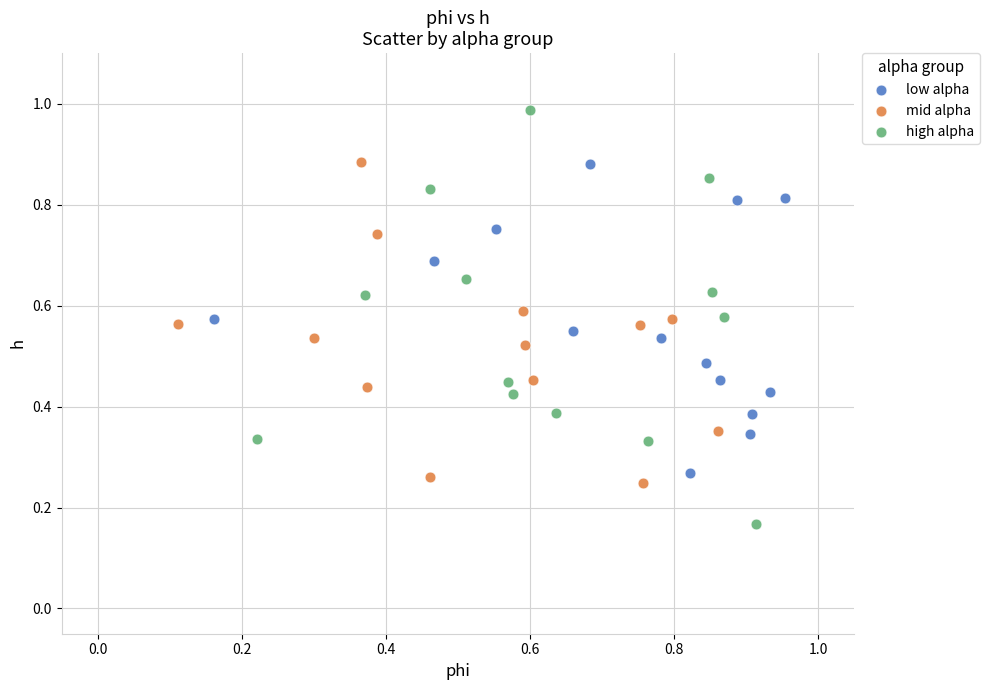

Which series reaches the minimum Y coordinate?

high alpha